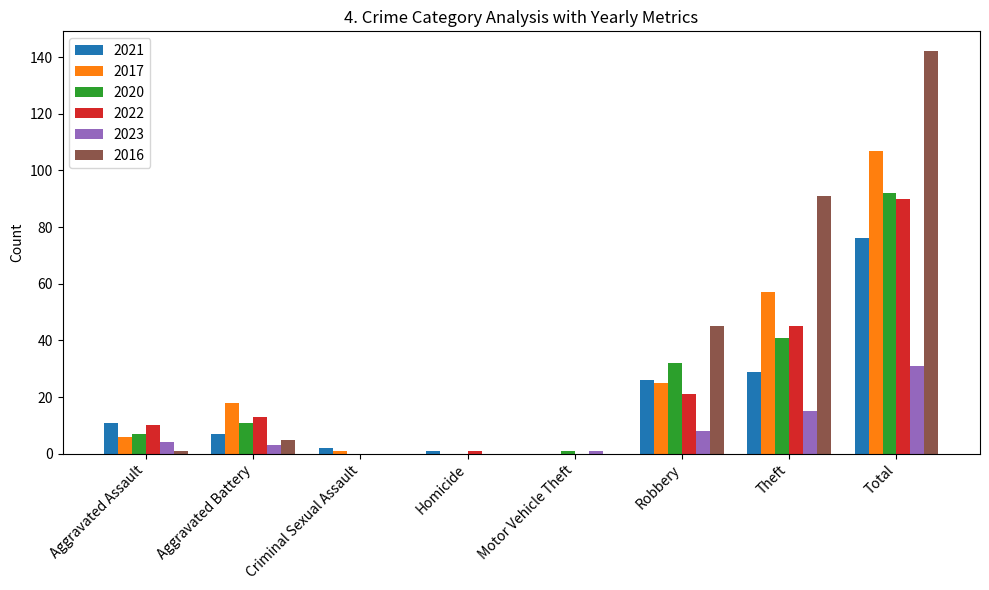

Reading left to right, transcribe all the data shown in this chart.

2021: Aggravated Assault=11	Aggravated Battery=7	Criminal Sexual Assault=2	Homicide=1	Motor Vehicle Theft=0	Robbery=26	Theft=29	Total=76
2017: Aggravated Assault=6	Aggravated Battery=18	Criminal Sexual Assault=1	Homicide=0	Motor Vehicle Theft=0	Robbery=25	Theft=57	Total=107
2020: Aggravated Assault=7	Aggravated Battery=11	Criminal Sexual Assault=0	Homicide=0	Motor Vehicle Theft=1	Robbery=32	Theft=41	Total=92
2022: Aggravated Assault=10	Aggravated Battery=13	Criminal Sexual Assault=0	Homicide=1	Motor Vehicle Theft=0	Robbery=21	Theft=45	Total=90
2023: Aggravated Assault=4	Aggravated Battery=3	Criminal Sexual Assault=0	Homicide=0	Motor Vehicle Theft=1	Robbery=8	Theft=15	Total=31
2016: Aggravated Assault=1	Aggravated Battery=5	Criminal Sexual Assault=0	Homicide=0	Motor Vehicle Theft=0	Robbery=45	Theft=91	Total=142